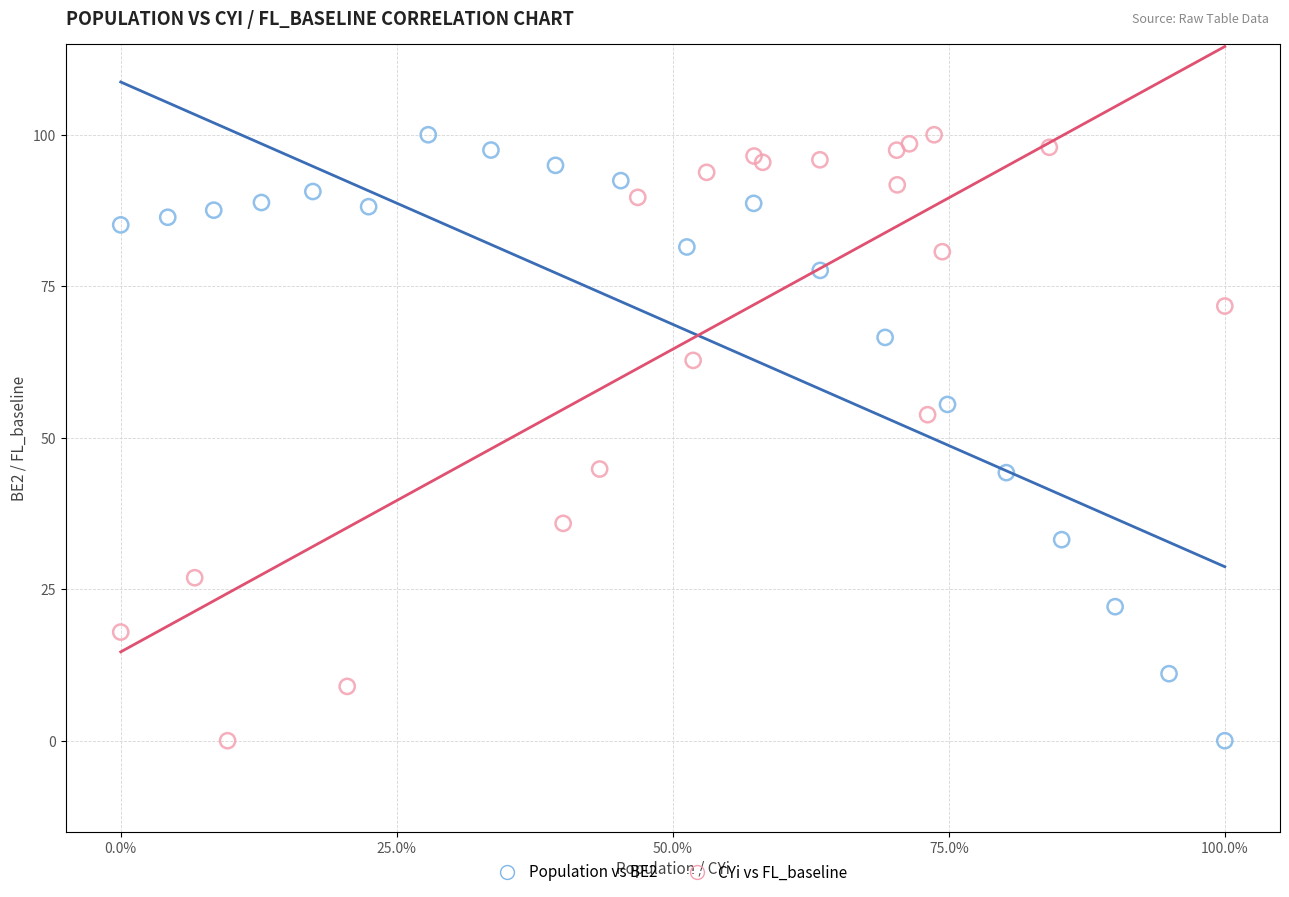

What are all the series names shown in the legend?

Population vs BE2, CYi vs FL_baseline